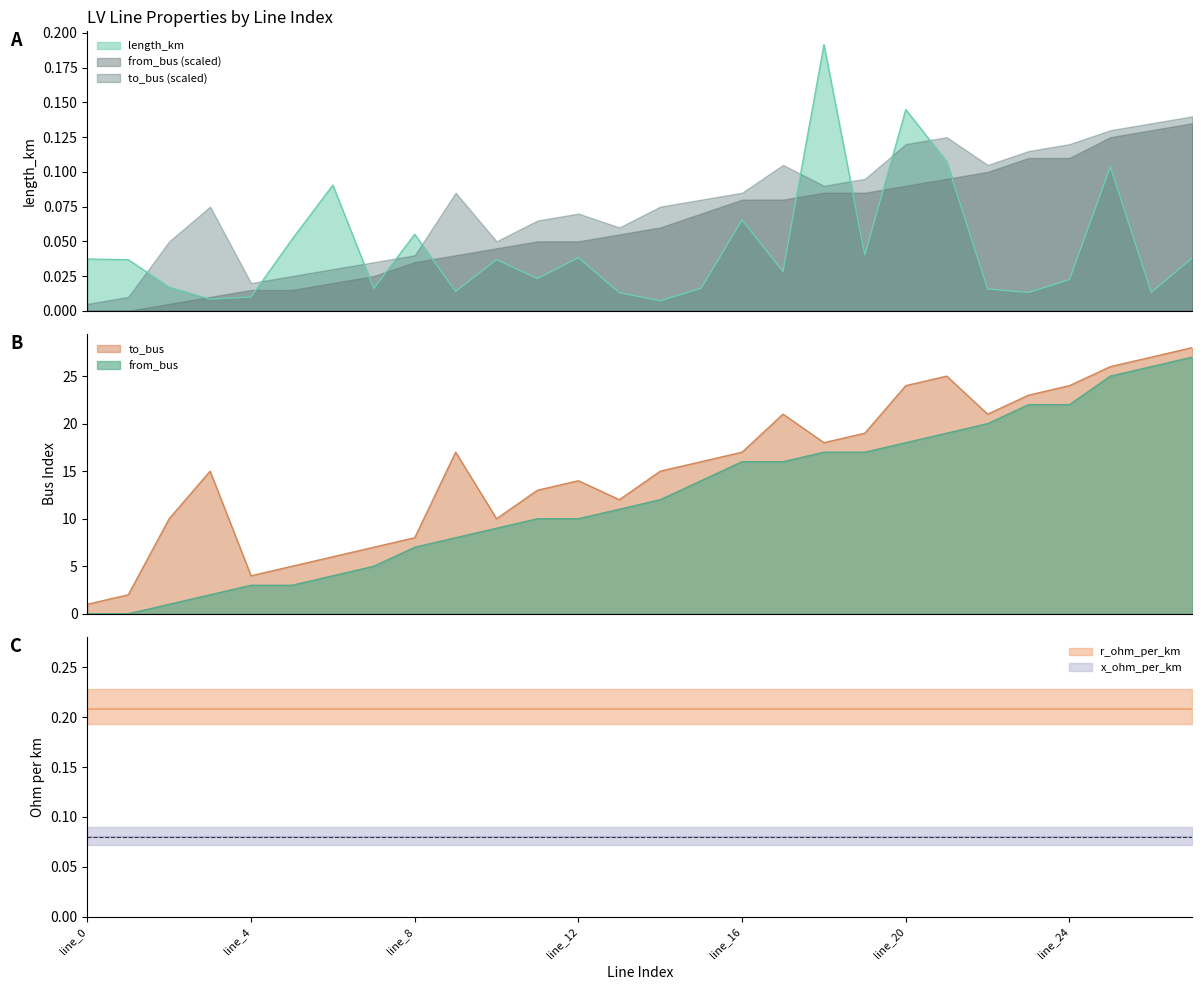

Which has a higher value, line_26 or line_9?

line_9